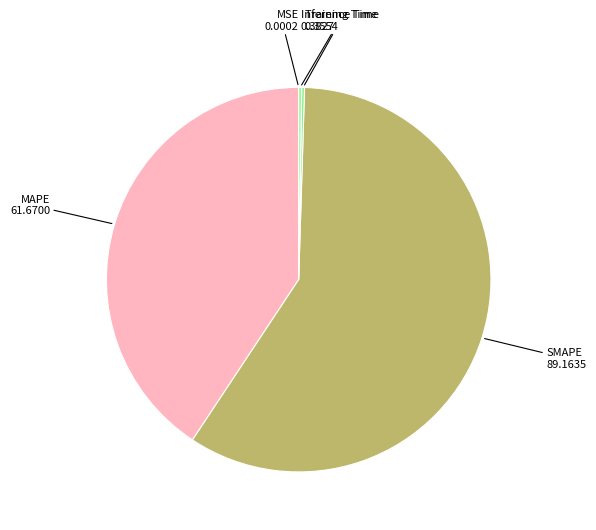

Which category accounts for the majority?

SMAPE